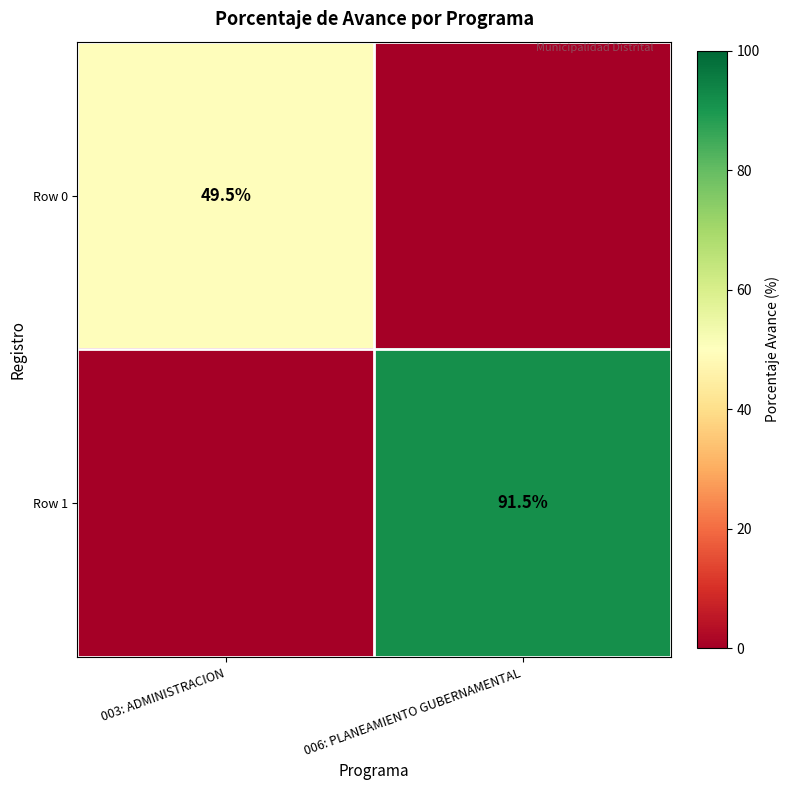

Which has a higher value, 003: ADMINISTRACION or 006: PLANEAMIENTO GUBERNAMENTAL?

003: ADMINISTRACION